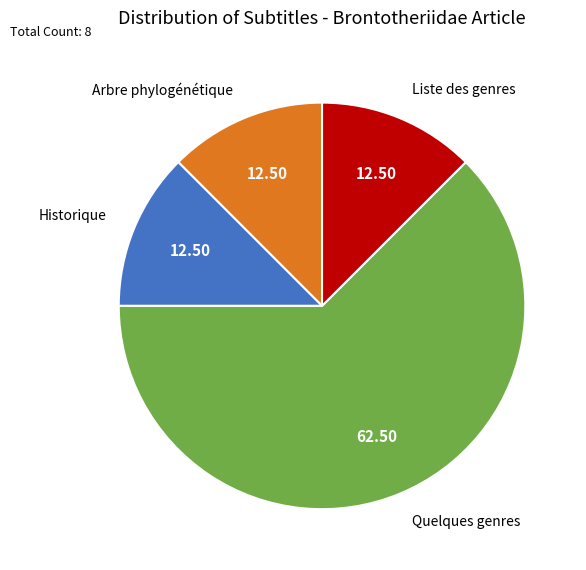

What is the largest slice in the pie chart?

Quelques genres